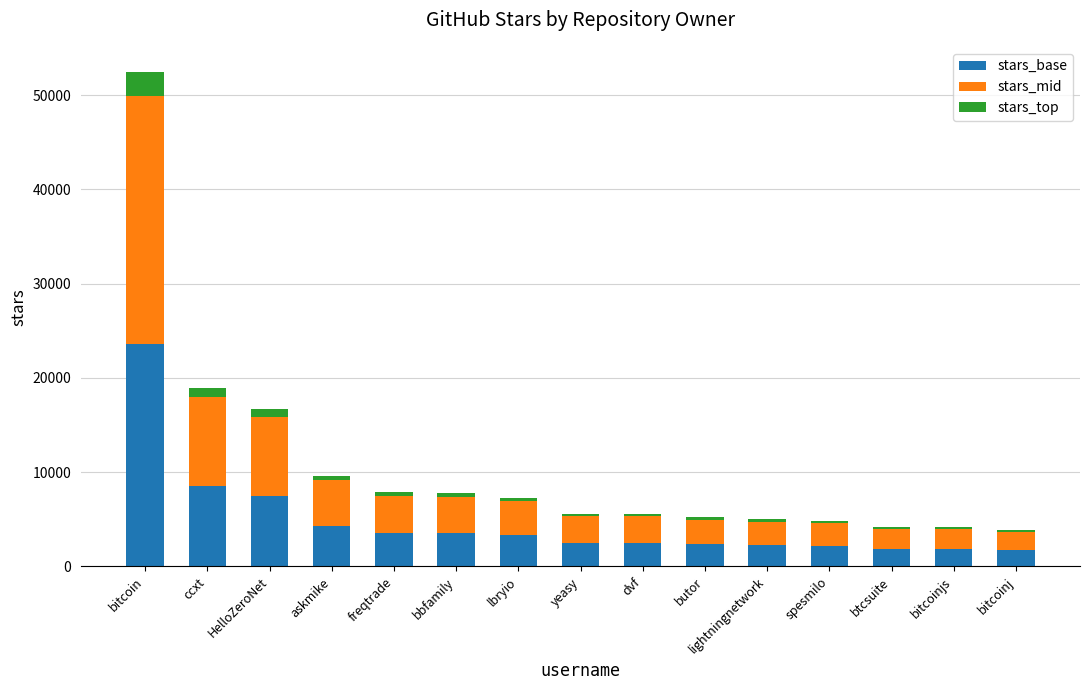

What is the maximum value for stars_base?

23625